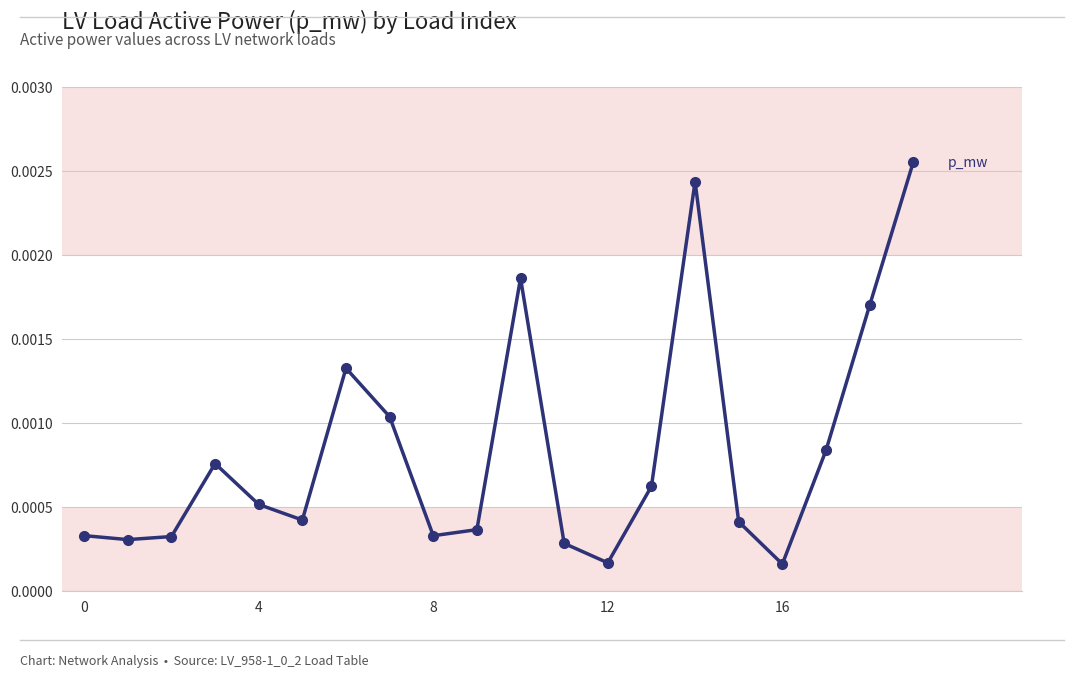

True or false: there are more than 1 points higher than both neighbors.

True